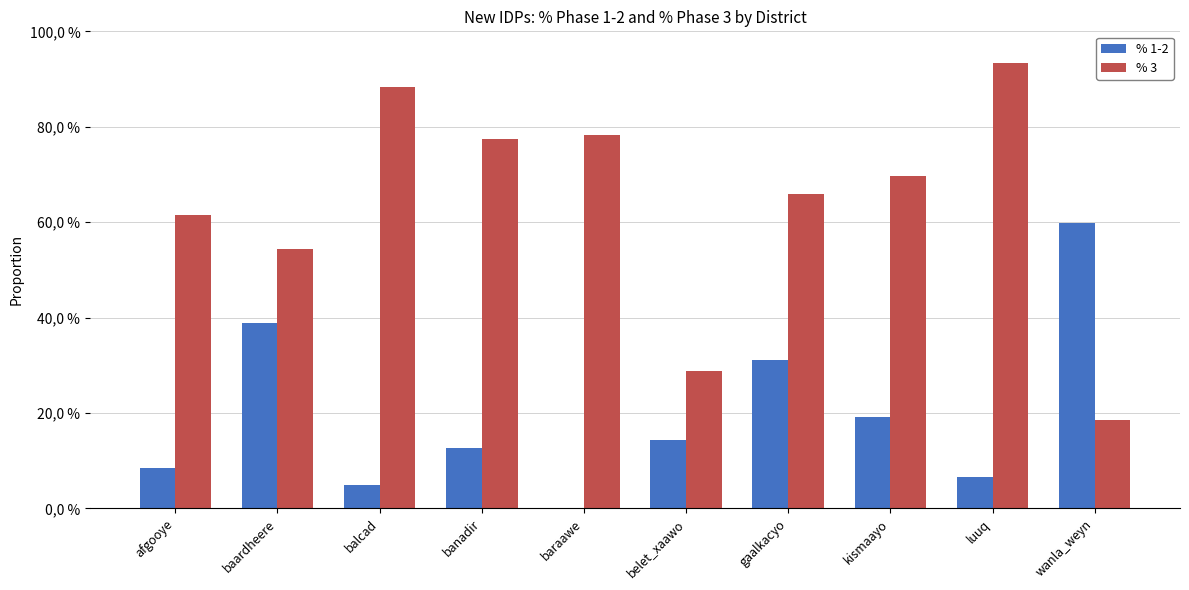

List the series in order of their peak value, lowest first.

% 1-2, % 3